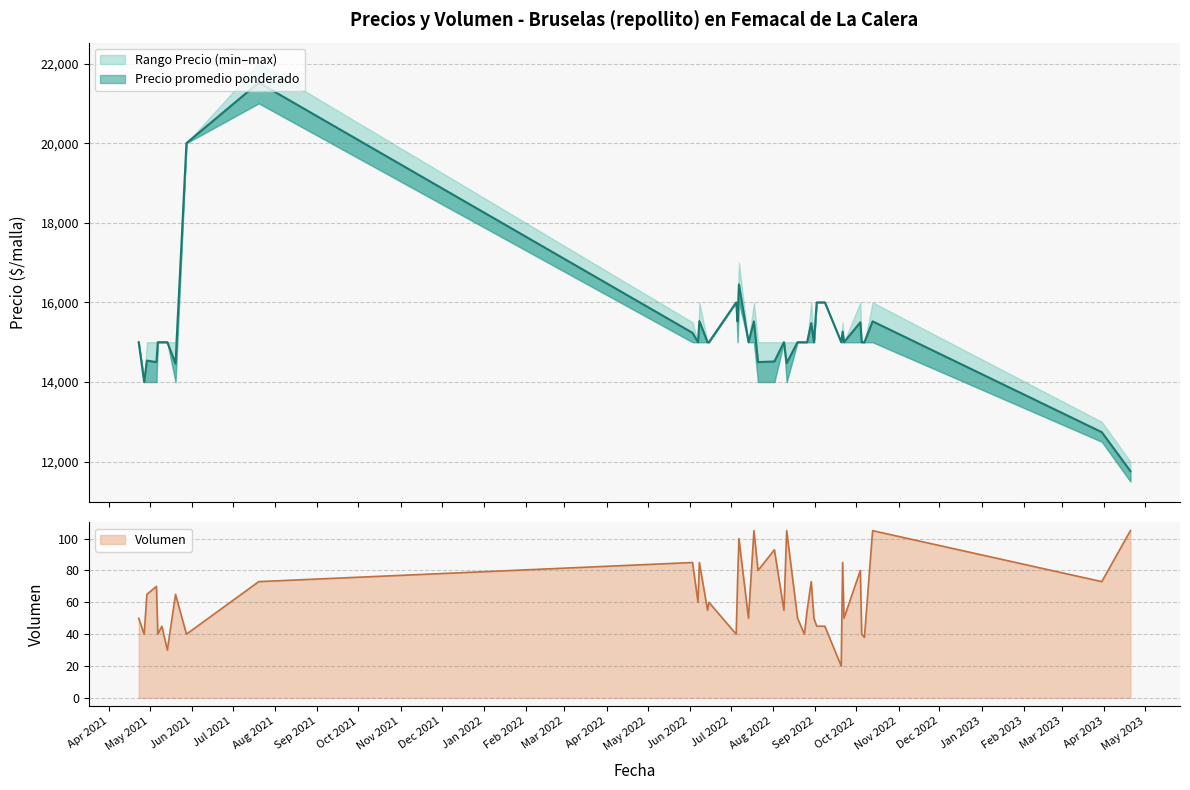

What is the difference between the Precio minimo values at 2022-06-15 and 2021-07-20?

6000